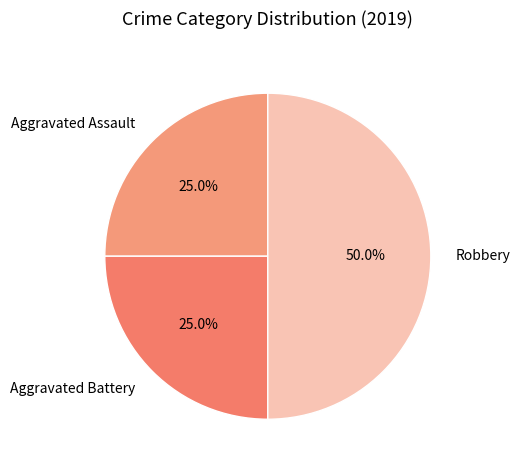

How many slices are in this pie chart?

3